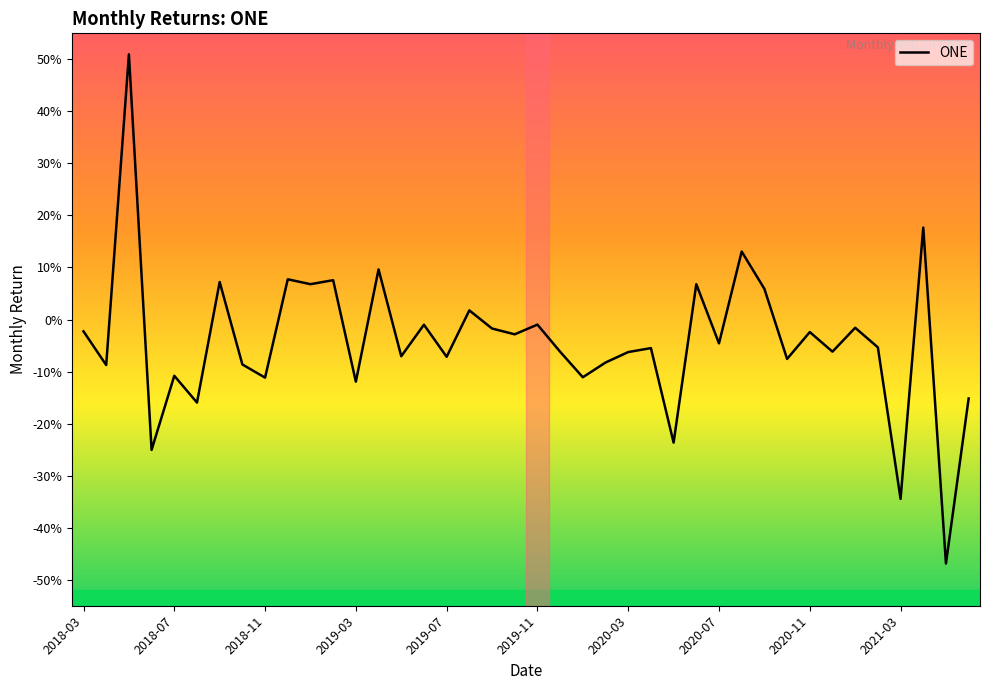

Is this an area chart (filled region under the line)?

No